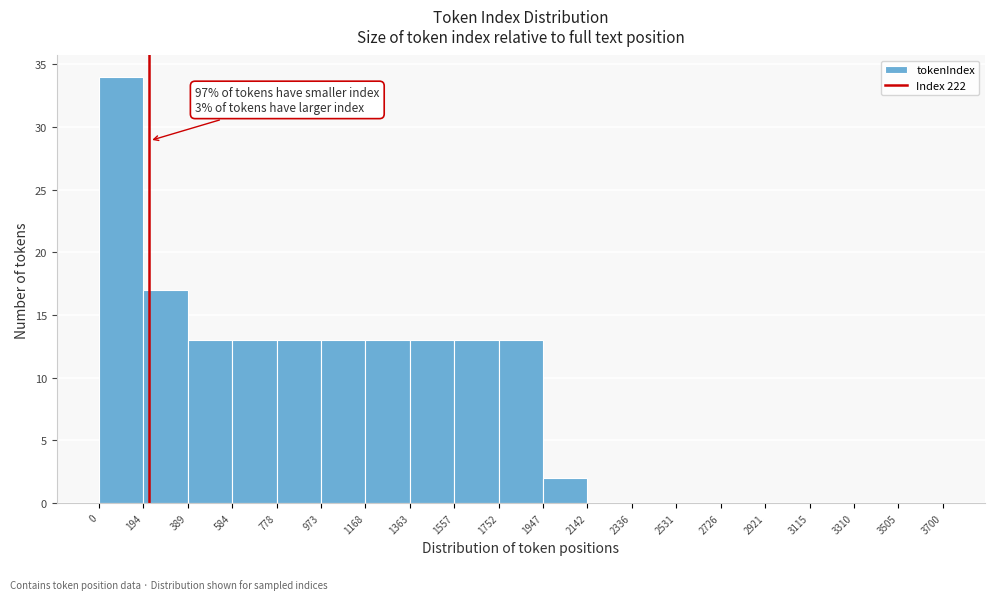

Over which range of the x-axis is the bar tallest?

0 to 194